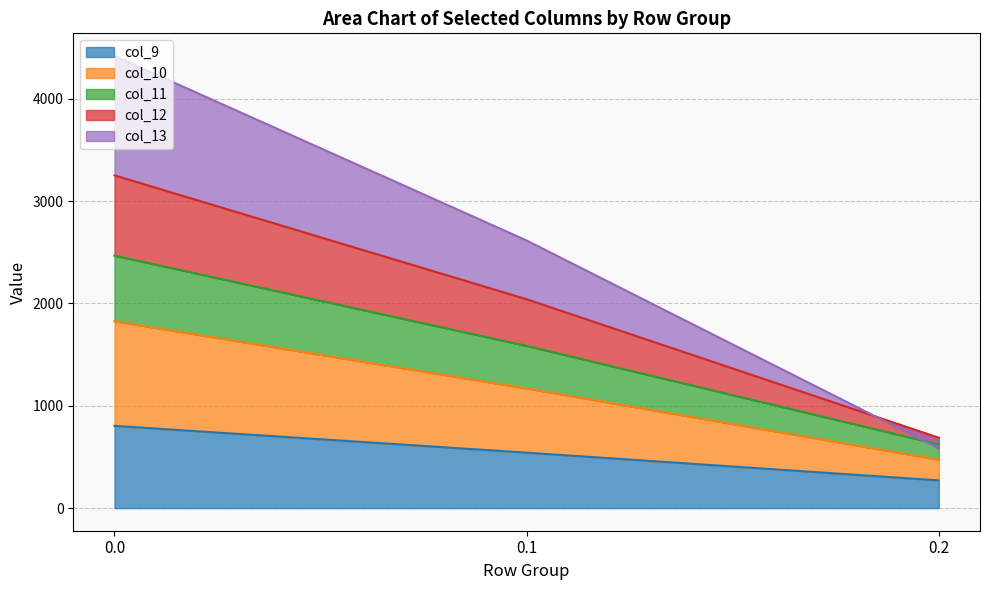

What is the highest value of the col_9 series?

804.0